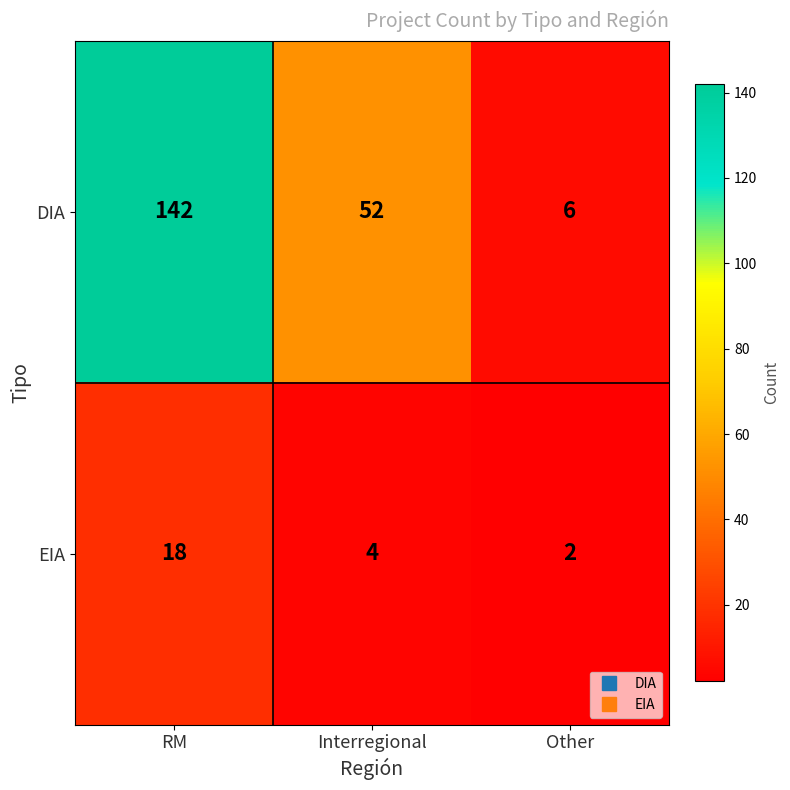

Reading left to right, transcribe all the data shown in this chart.

DIA: RM=142	Interregional=52	Other=6
EIA: RM=18	Interregional=4	Other=2